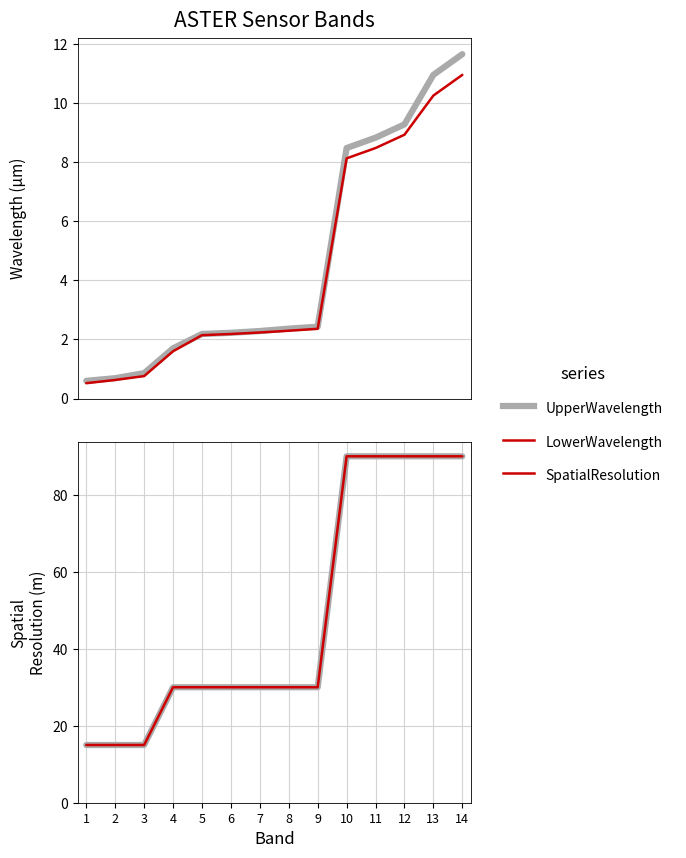

What is the total value across all series at 1?

31.1